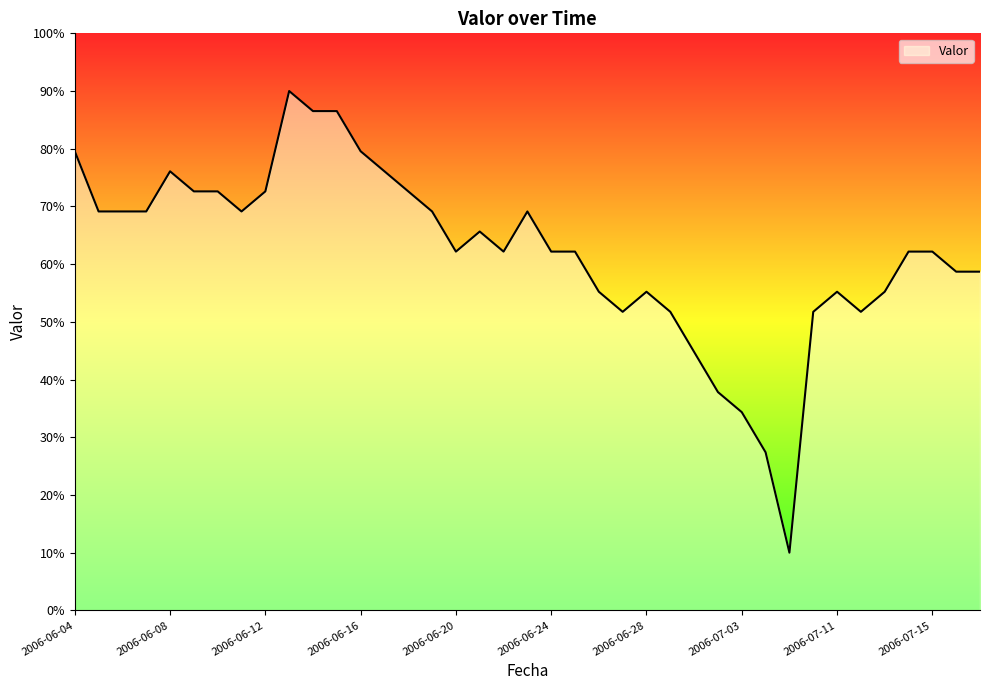

What is the greatest value displayed?

90.0